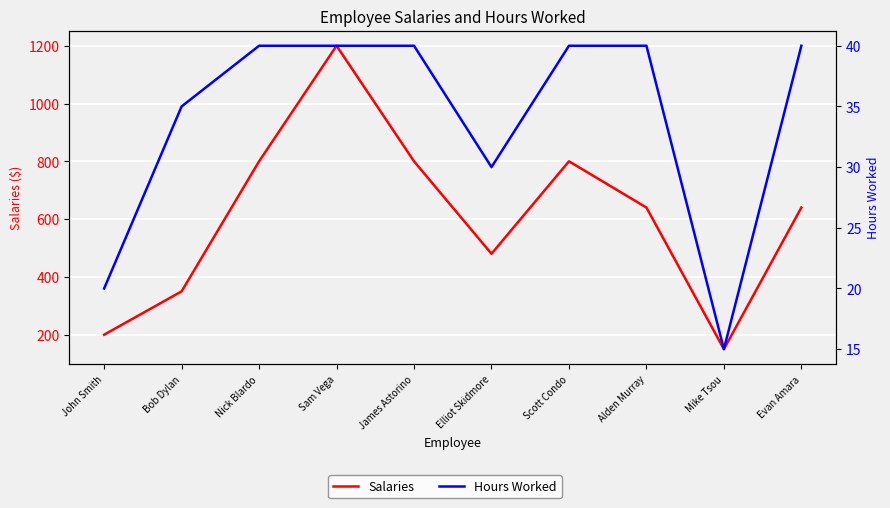

Reading right to left, list all the values displayed in this chart.

Salaries: 640	150	640	800	480	800	1200	800	350	200
Hours Worked: 40	15	40	40	30	40	40	40	35	20